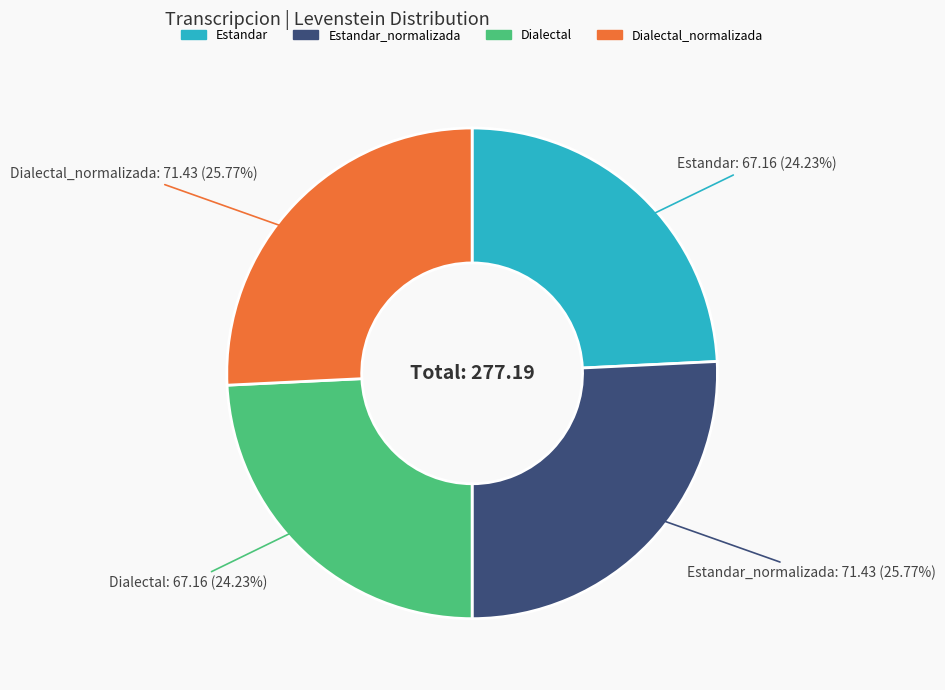

Is there any slice that represents more than half of the pie?

No